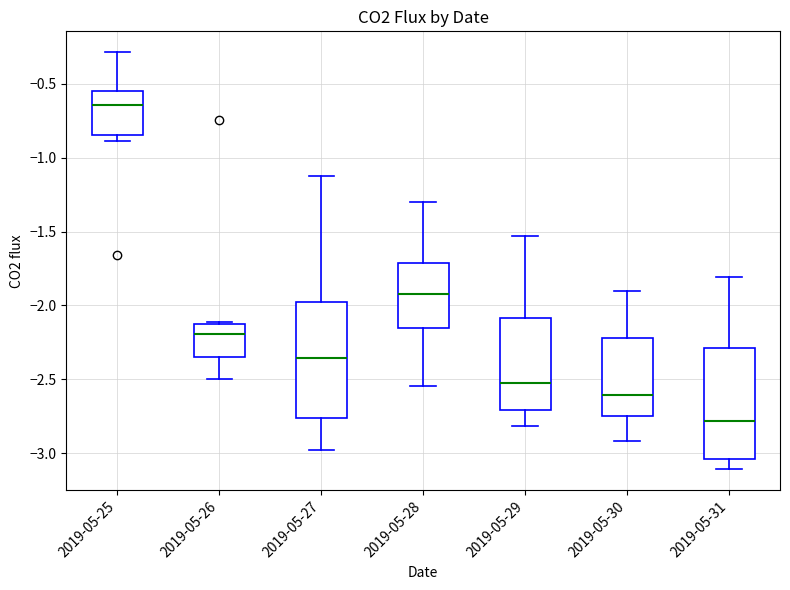

Which box has the highest median line?

2019-05-25